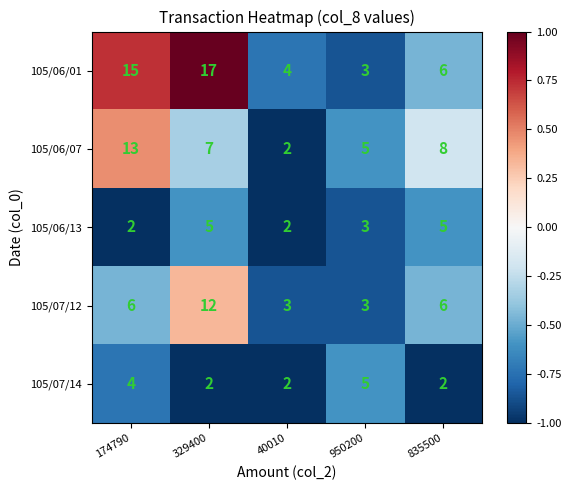

What is the spread (max minus min) of values at 40010?

2